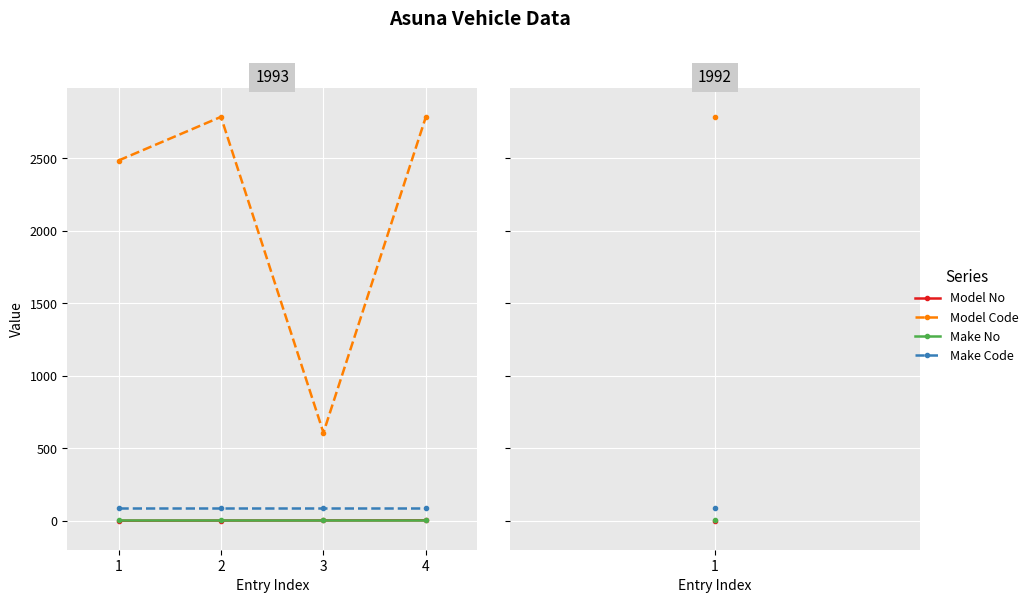

True or false: Make No and Make Code cross at least once.

False